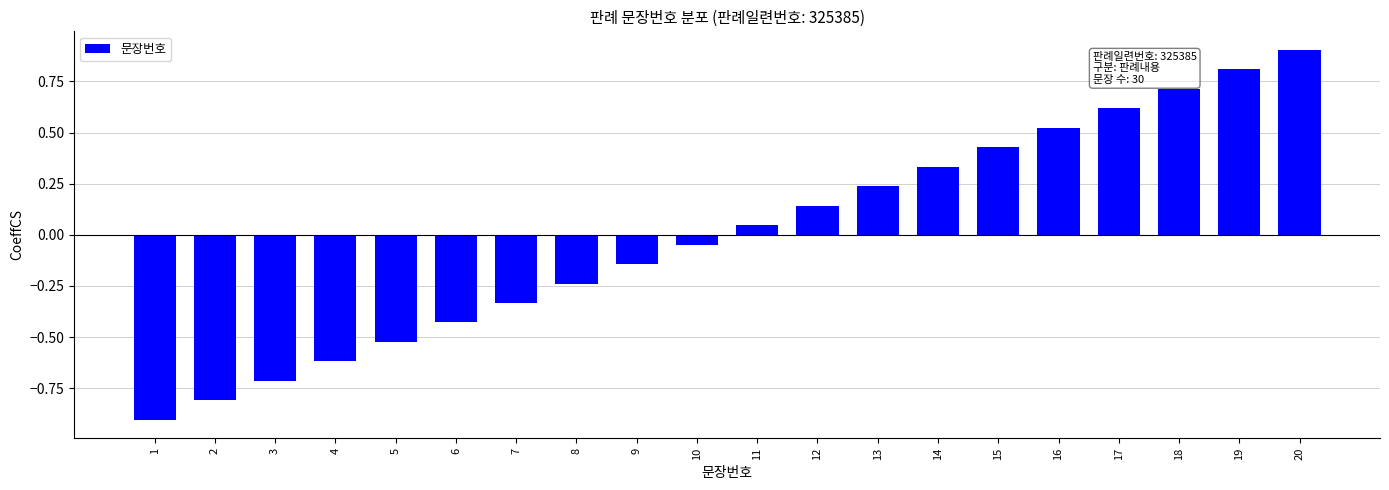

Rank the categories by value from lowest to highest.

1, 2, 3, 4, 5, 6, 7, 8, 9, 10, 11, 12, 13, 14, 15, 16, 17, 18, 19, 20